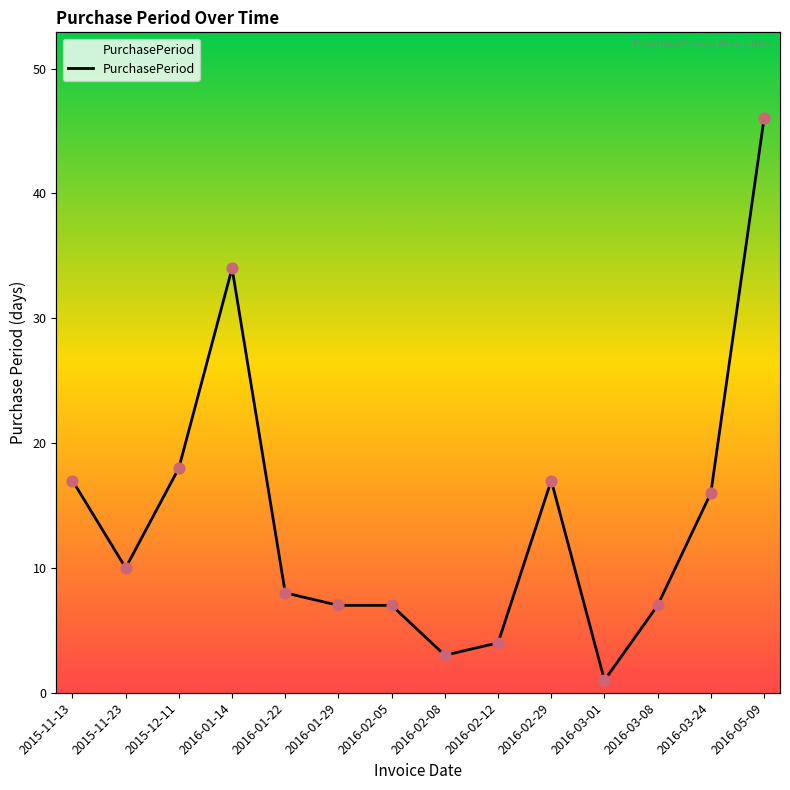

What is the change in value from 2016-03-01 to 2016-05-09?

+45